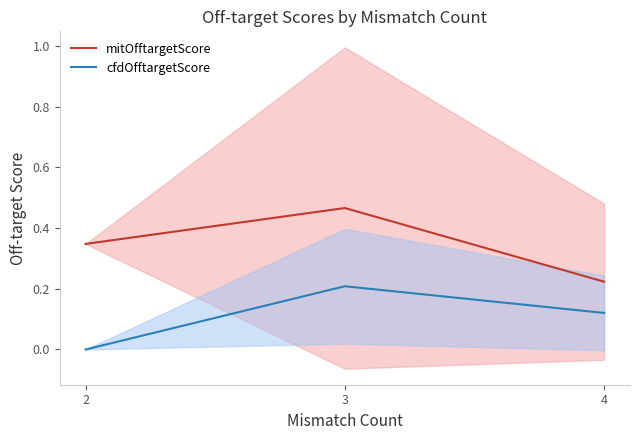

What is the lowest value of the mitOfftargetScore series?

0.2